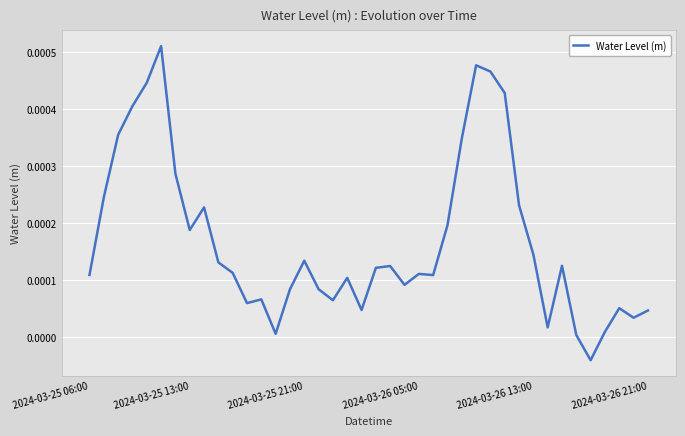

How many points are lower than both their immediate neighbors (excluding endpoints)?

10